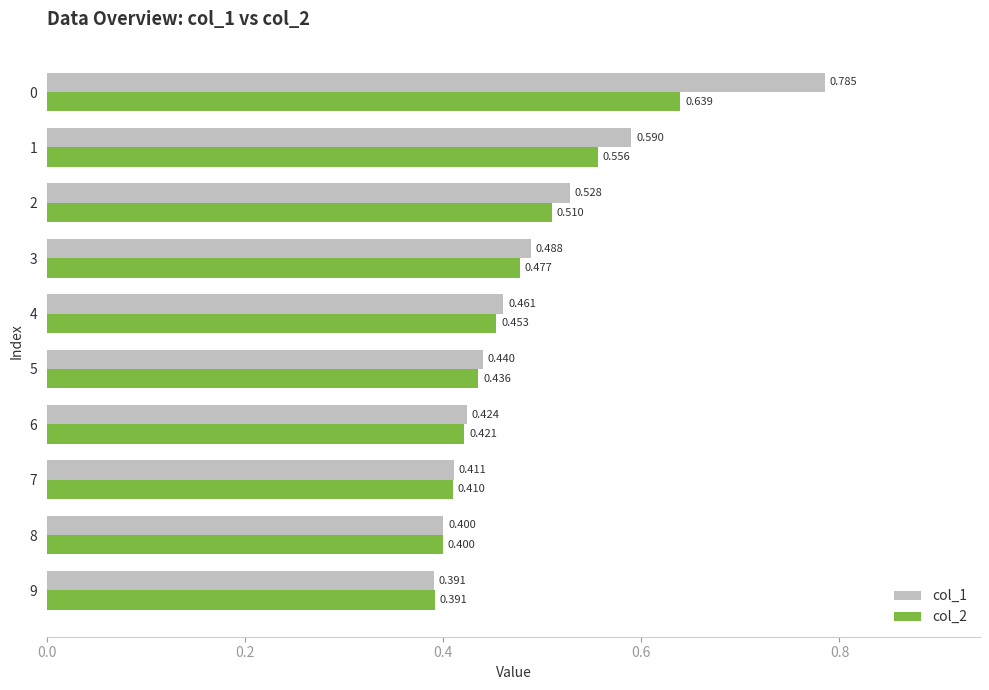

Is the value of col_1 at 2 greater than the value of col_2 at 1?

No